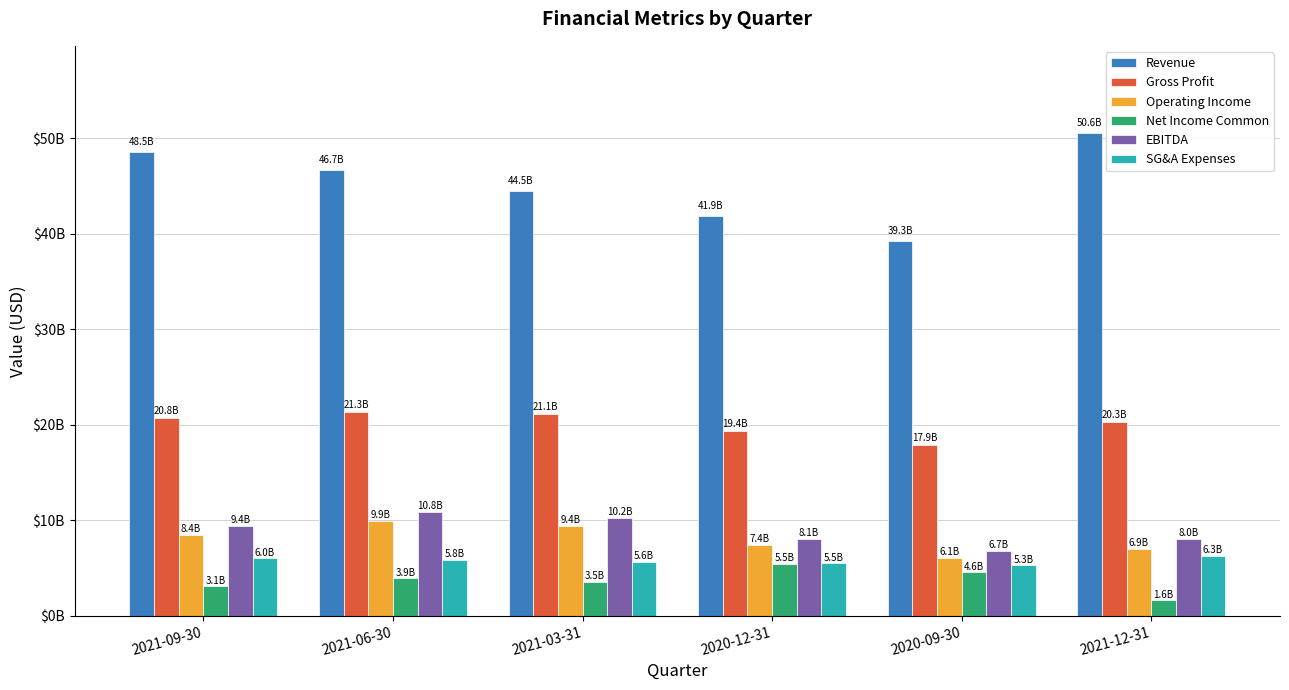

What are all the series names shown in the legend?

Revenue, Gross Profit, Operating Income, Net Income Common, EBITDA, SG&A Expenses